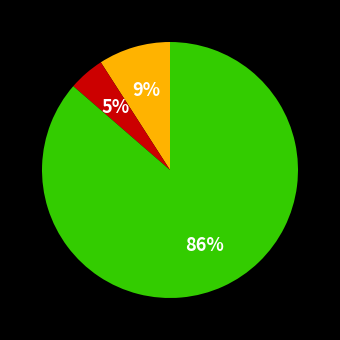

To the nearest percent, what is the average slice percentage?

33%